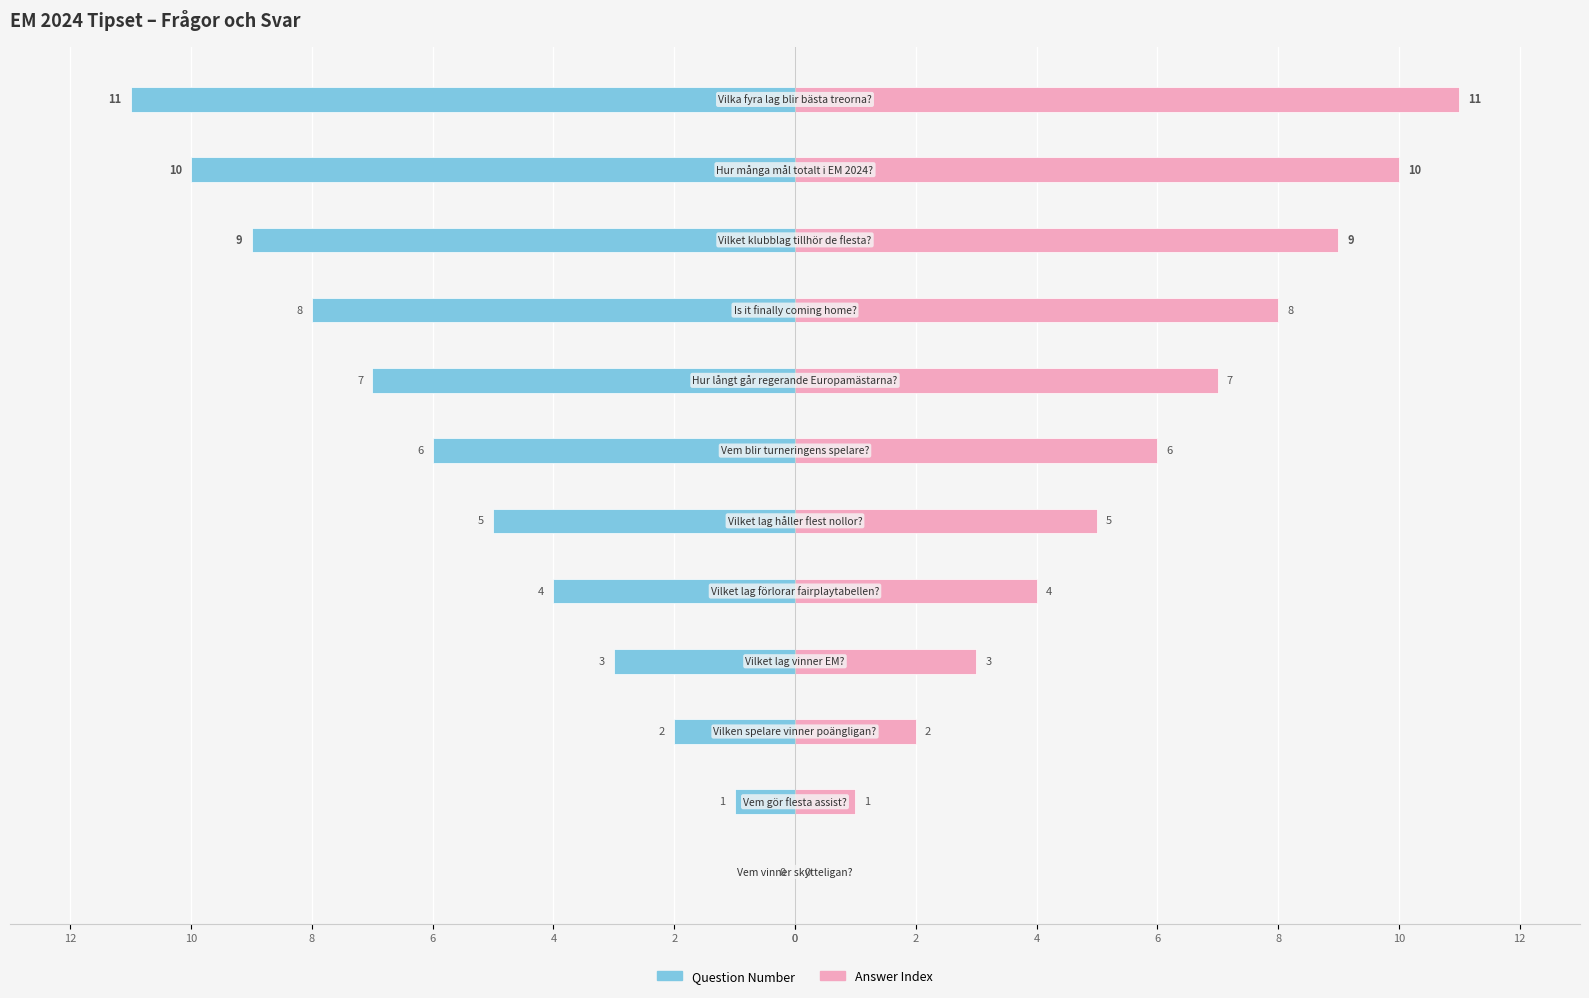

Which series has the widest spread of values?

Question Number